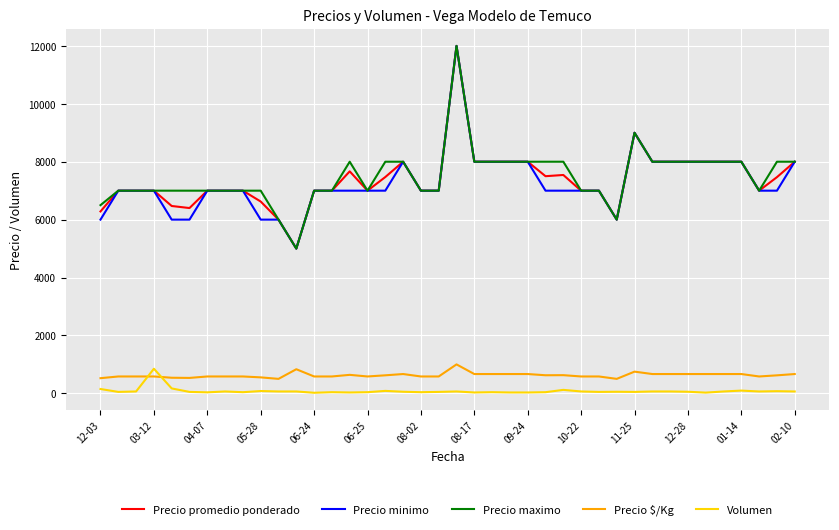

What is the greatest value displayed?

12000